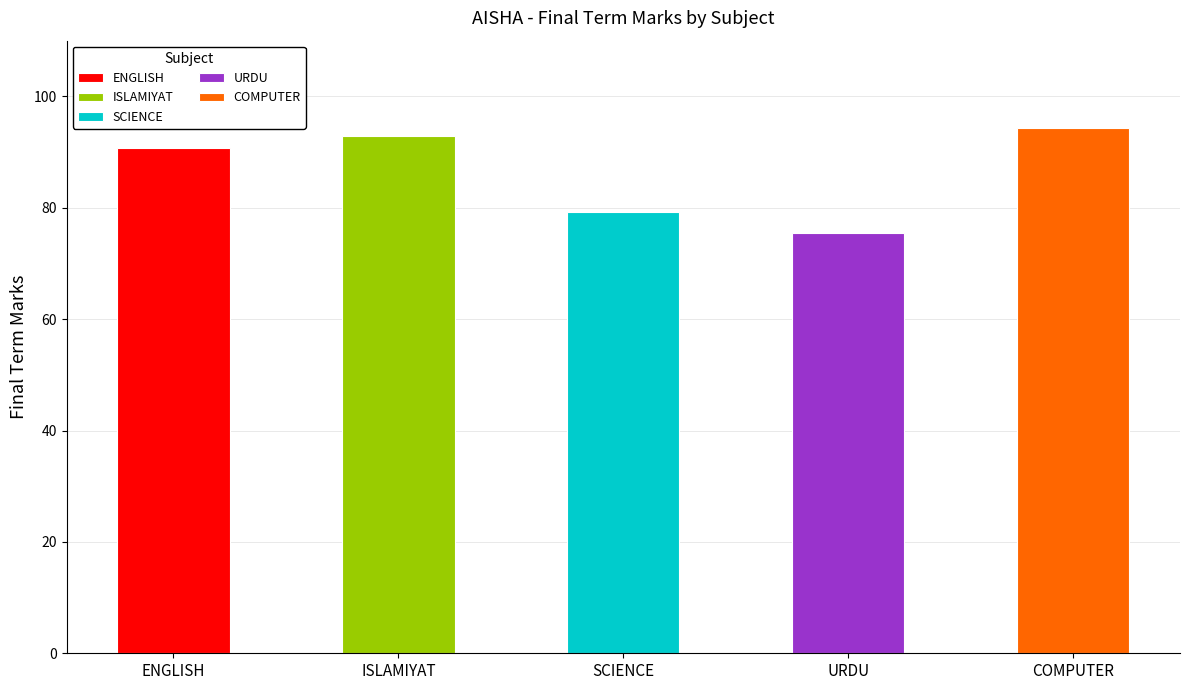

What is the difference between the second highest and second lowest values?

13.5